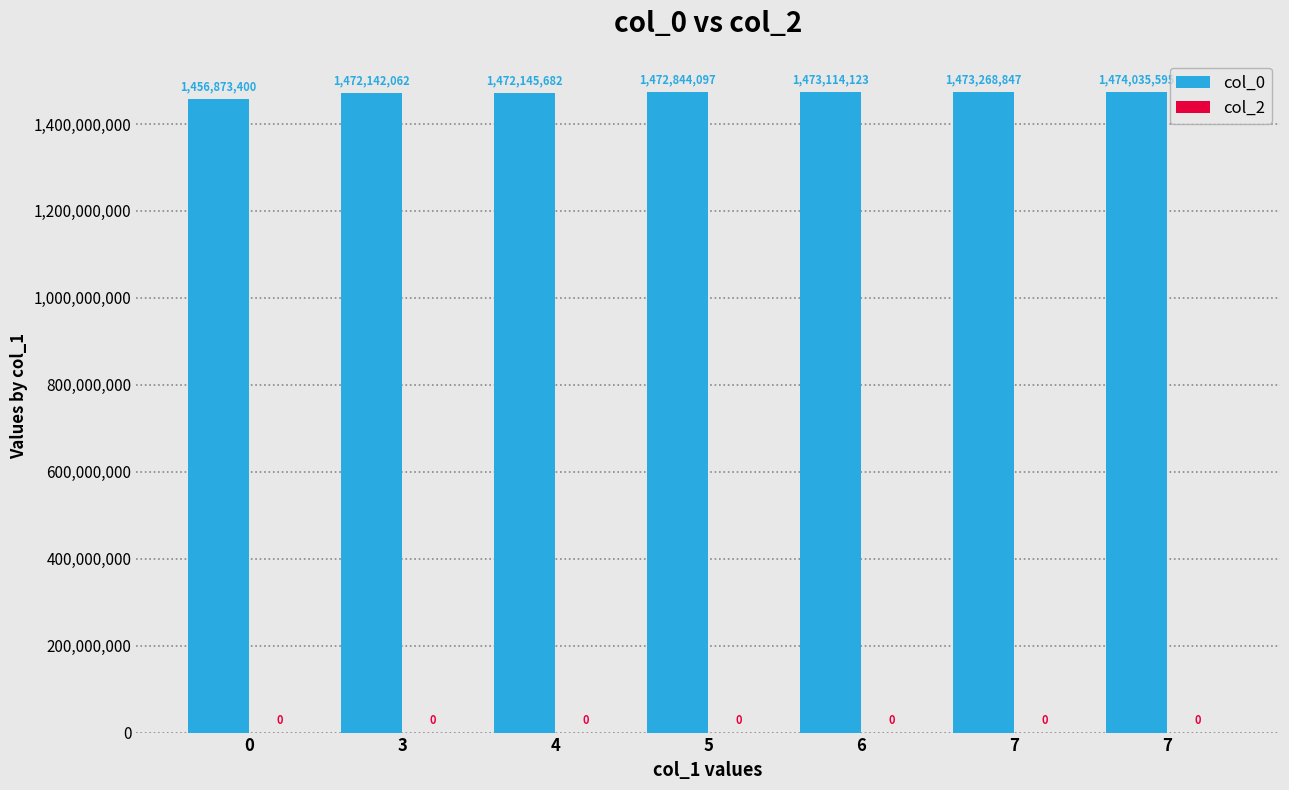

Are the bars horizontal?

No